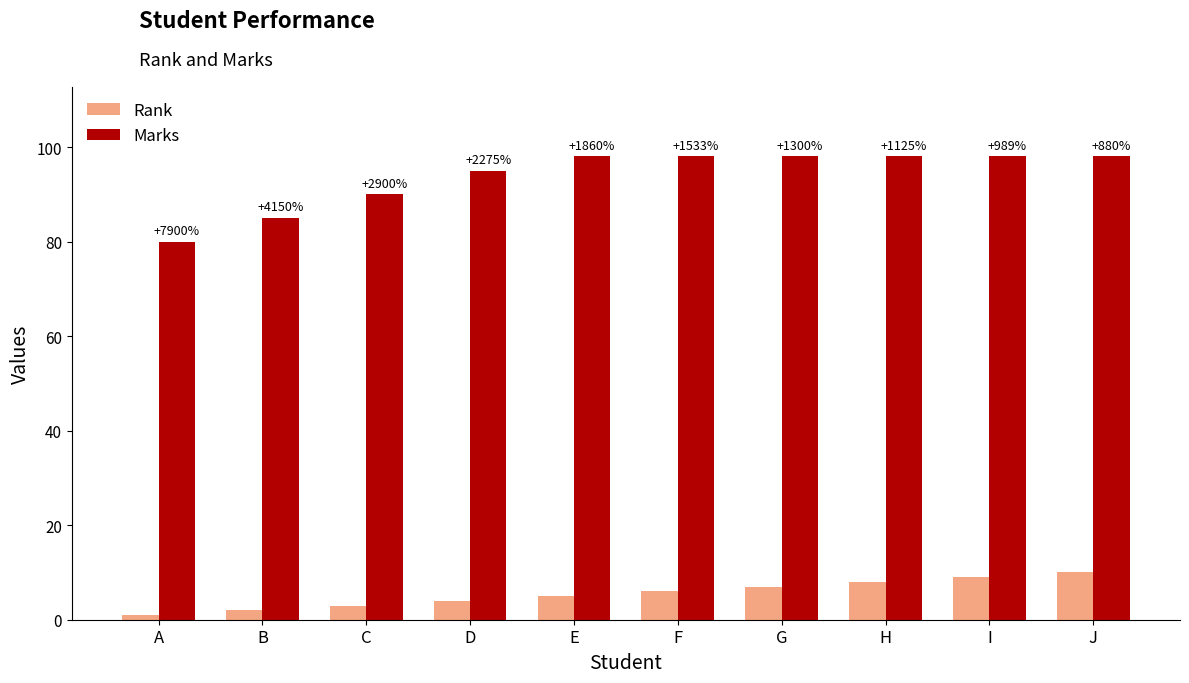

Does the chart contain stacked bars?

No